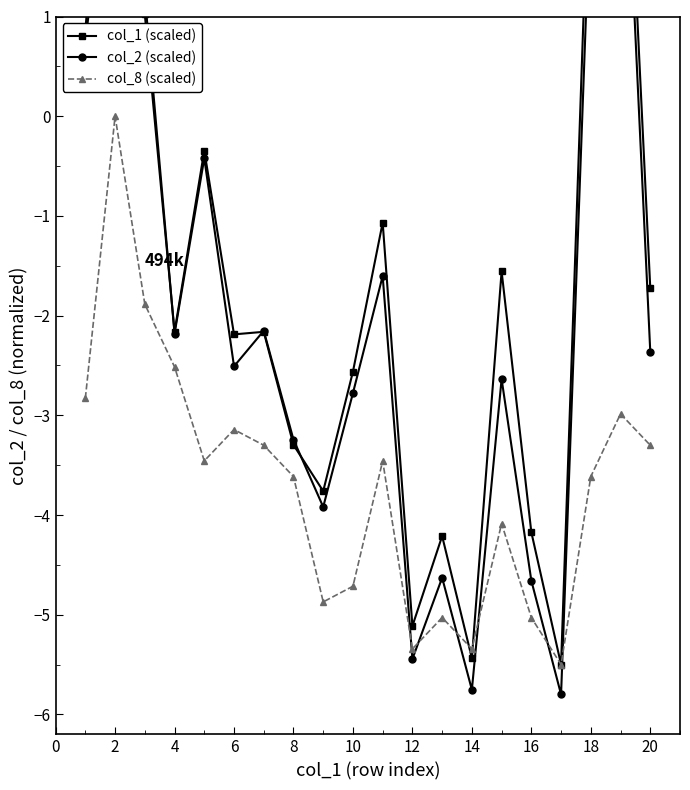

True or false: col_8 (scaled) has more than 1 interior local peaks.

True